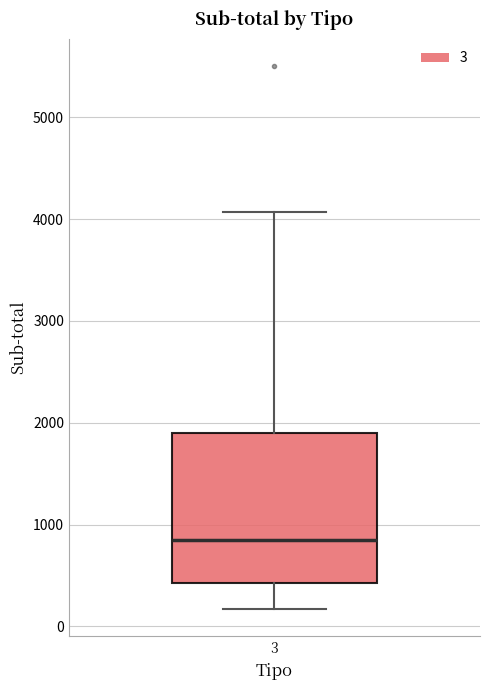

Where does the median line of the box at x = 3 sit on the y-axis? The values are not printed on the chart, so give them approximately, as read against the axis.

800